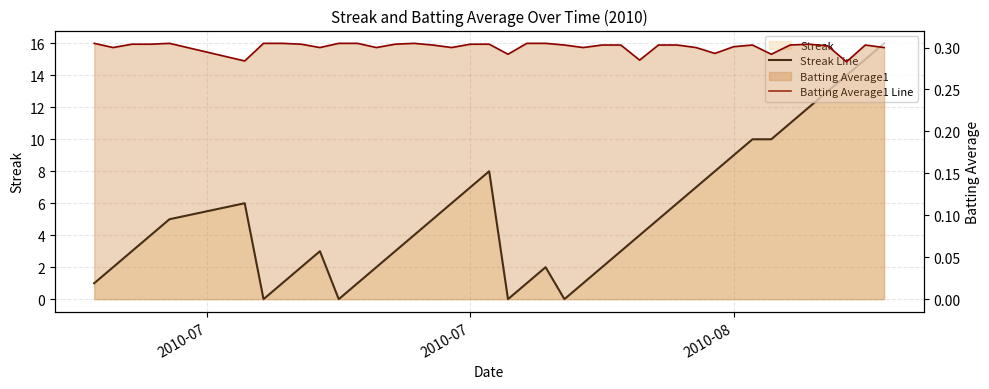

True or false: Batting Average1 Line has more than 1 points higher than both neighbors.

True